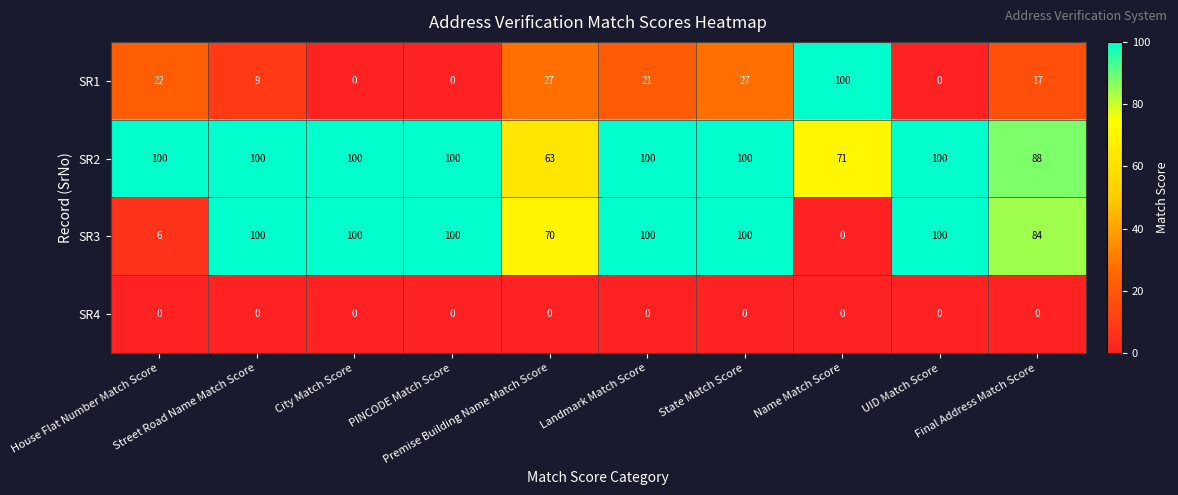

How many series are shown in this chart?

4